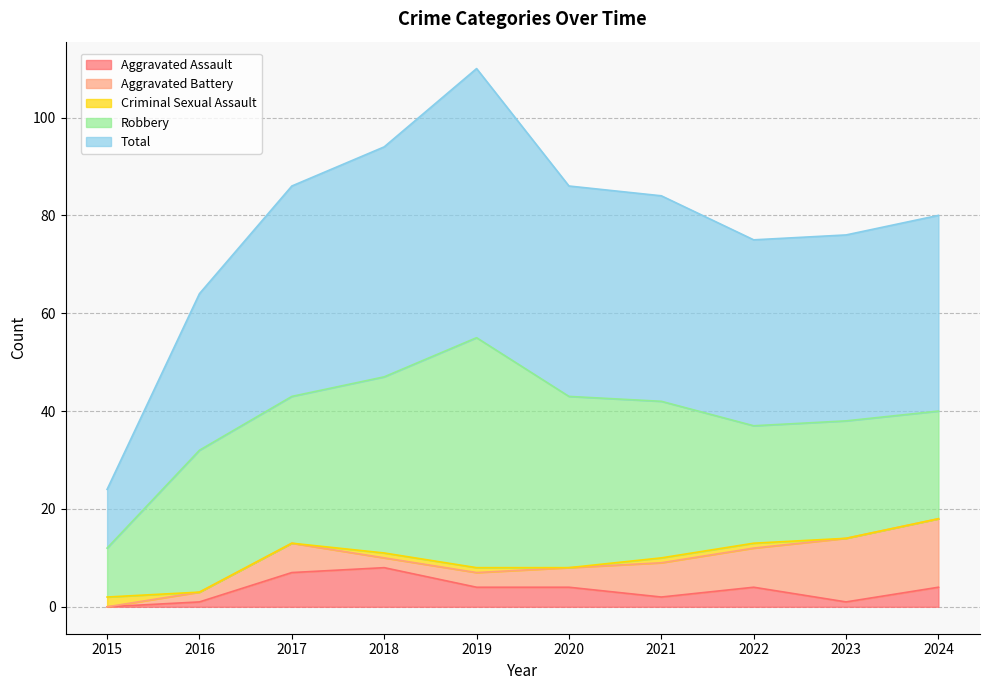

Where is Total nearest to the value 33?

2016